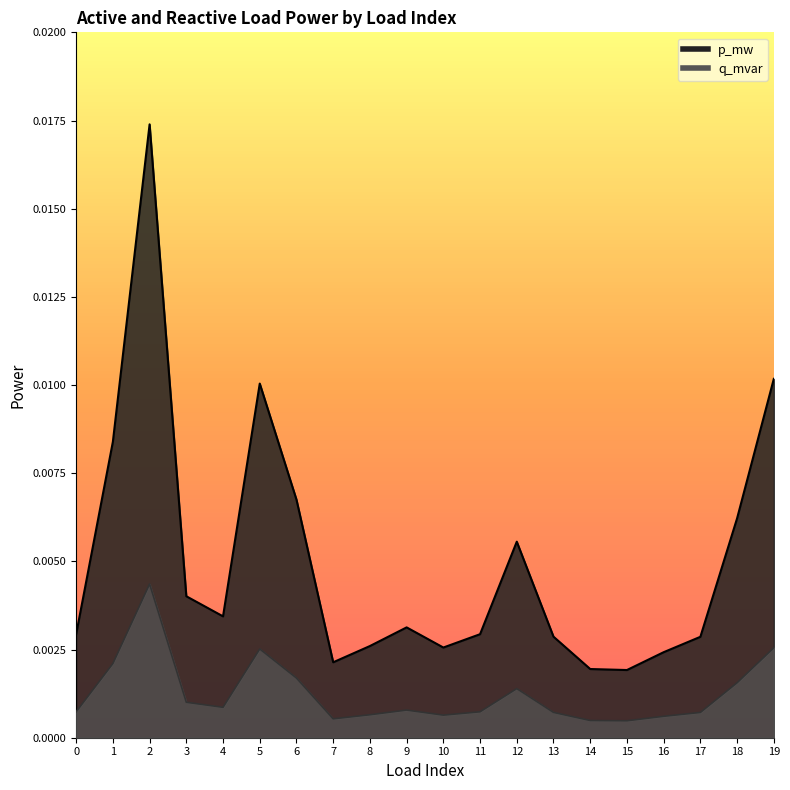

Rank the categories by p_mw value from lowest to highest.

15, 14, 7, 16, 10, 8, 17, 13, 0, 11, 9, 4, 3, 12, 18, 6, 1, 5, 19, 2